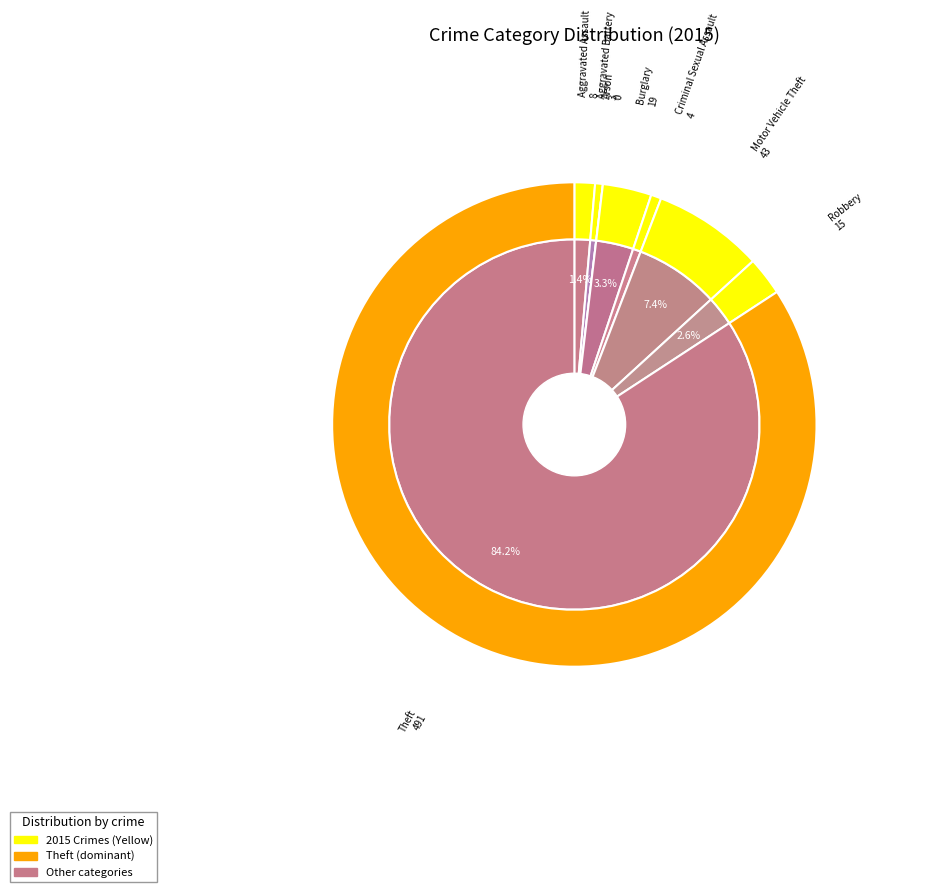

To the nearest percent, what is the combined percentage of Motor Vehicle Theft and Burglary?

11%